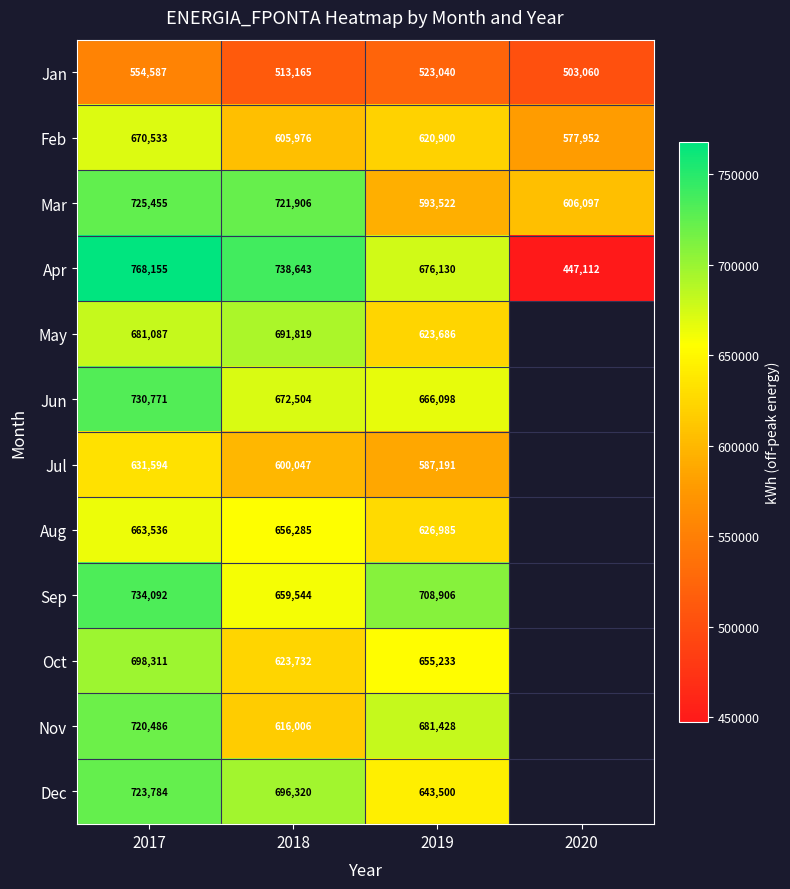

What is the approximate value of Feb at 2017, to the nearest 100?

670500